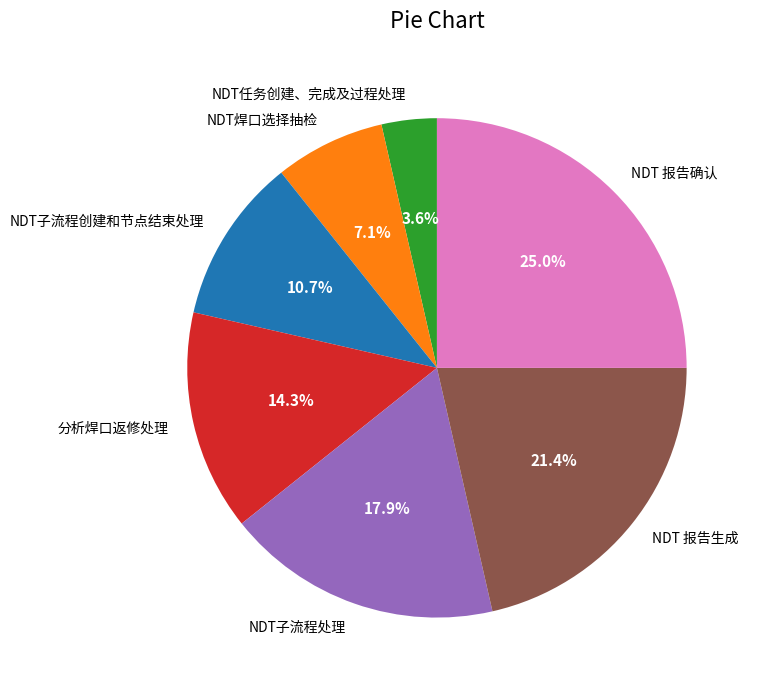

Which category has the smallest portion of the pie?

NDT任务创建、完成及过程处理